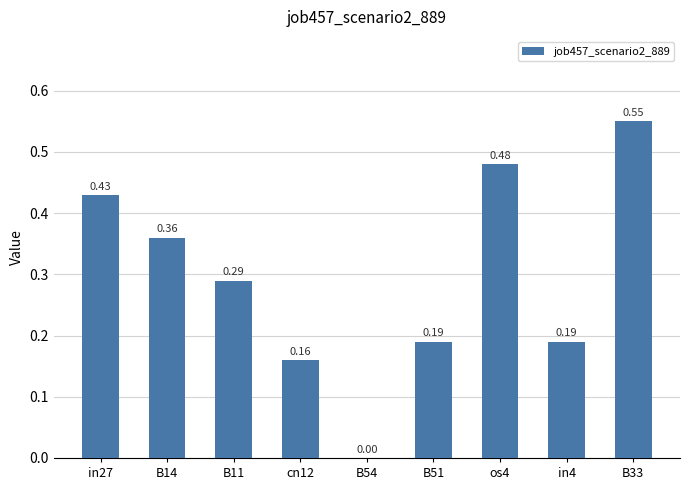

What is the sum of the values at cn12 and B33?

0.7